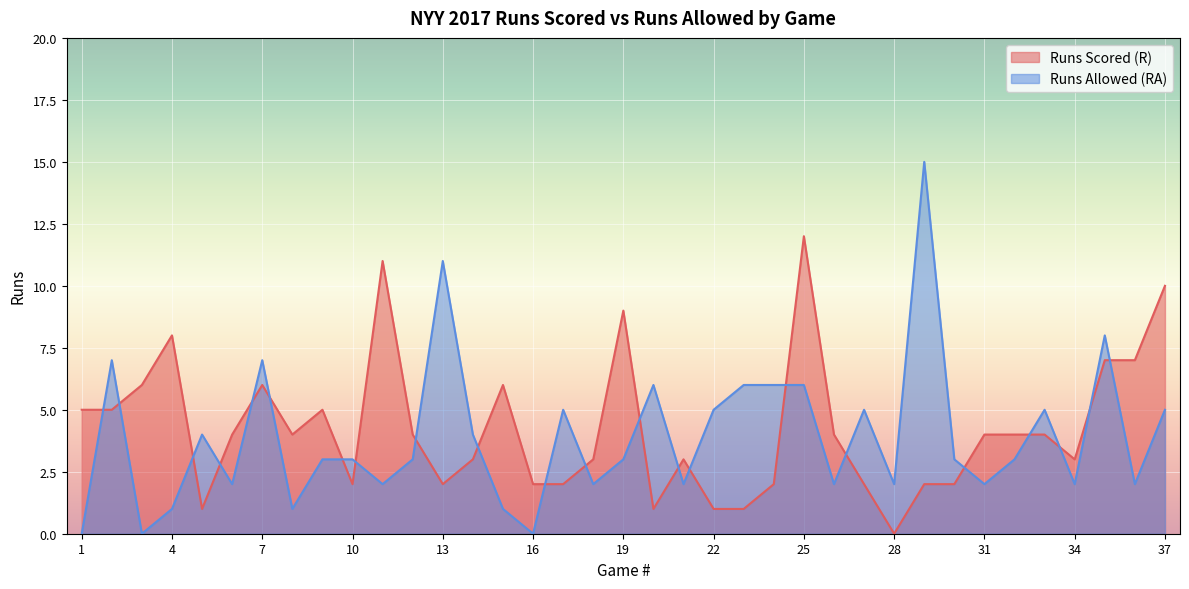

At which label does Runs Scored (R) reach its minimum?

28